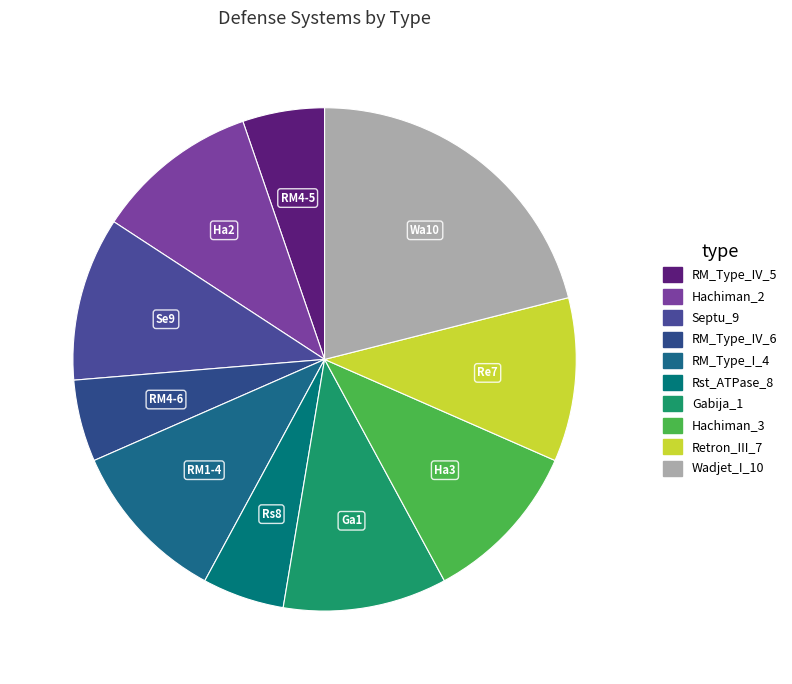

Rank the categories by value from highest to lowest.

Wadjet_I_10, Hachiman_2, Septu_9, RM_Type_I_4, Gabija_1, Hachiman_3, Retron_III_7, RM_Type_IV_5, RM_Type_IV_6, Rst_ATPase_8